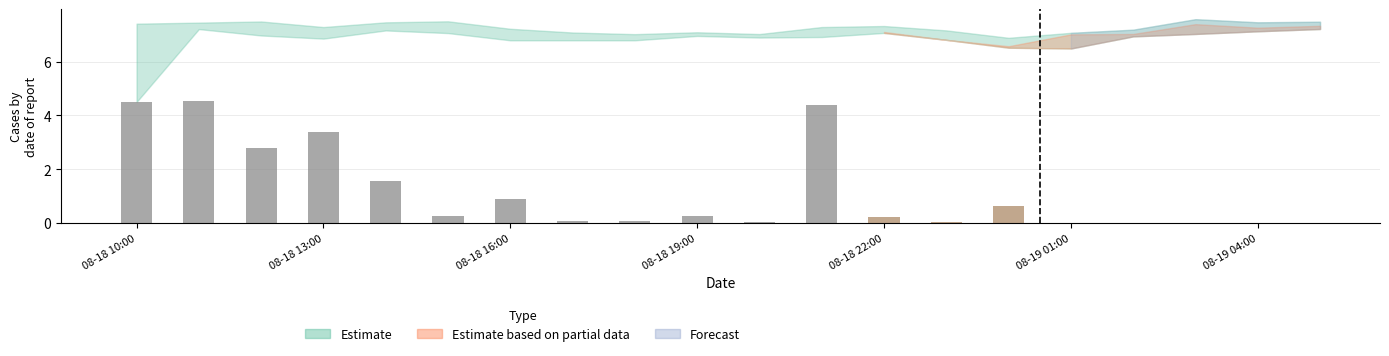

Are the bars horizontal?

No